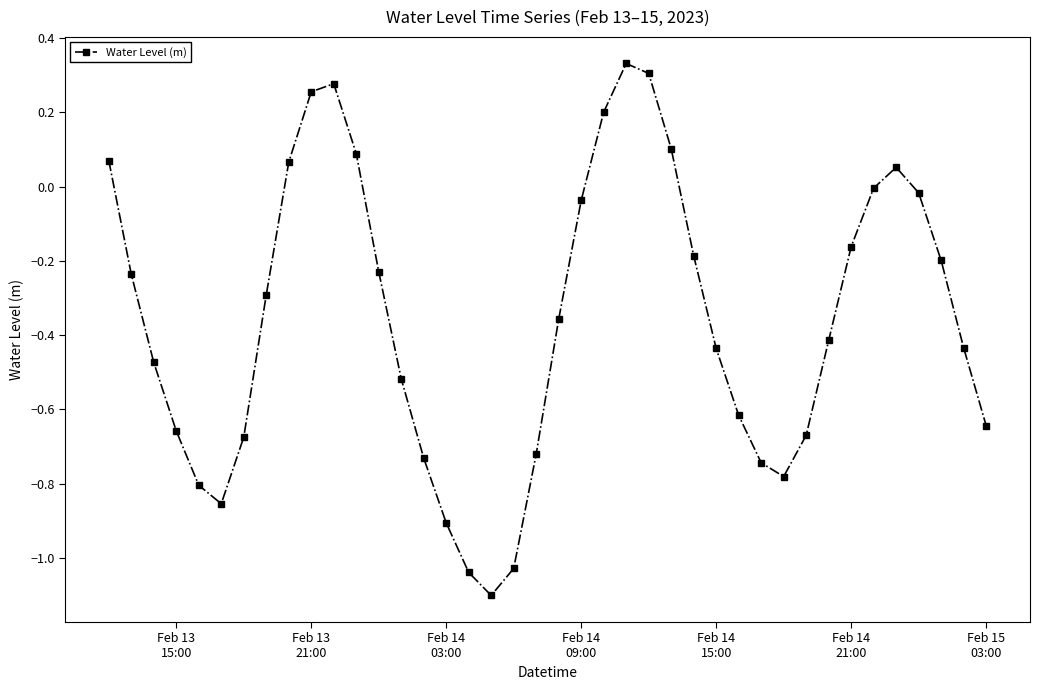

What is the minimum value shown in the chart?

-1.1